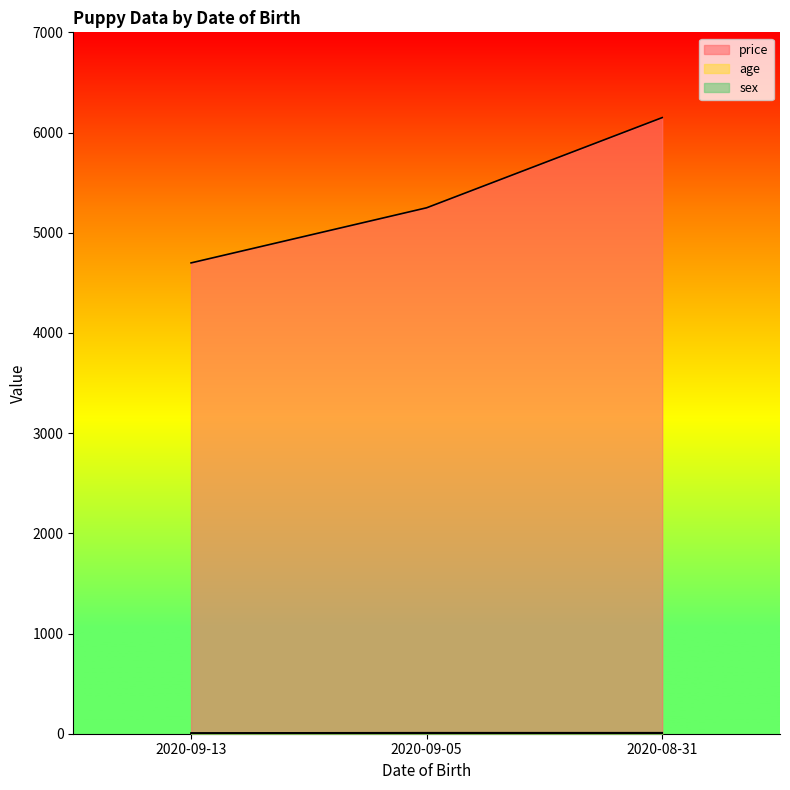

What is the average value of the age series?

9